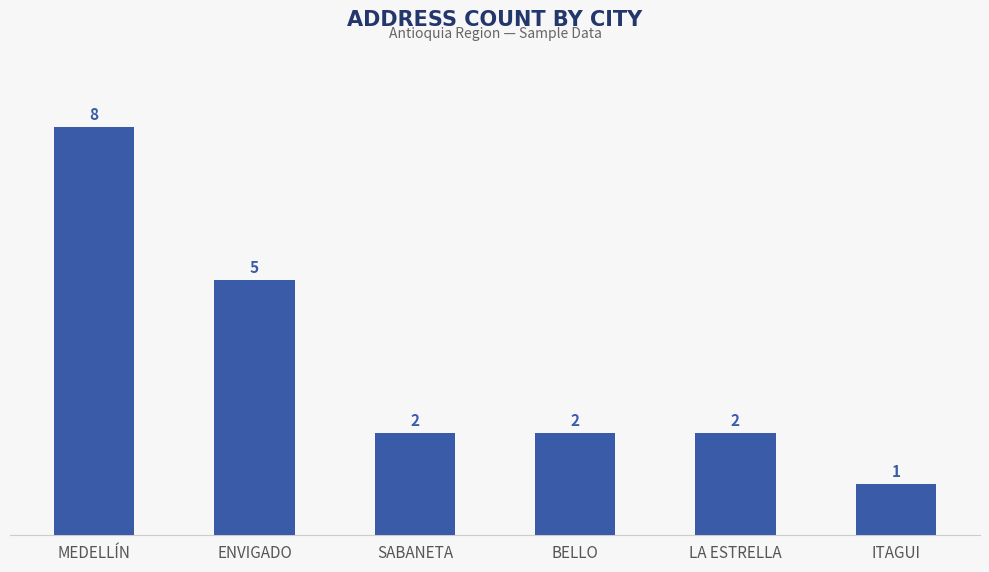

What is the label of the 2nd bar from the left?

ENVIGADO